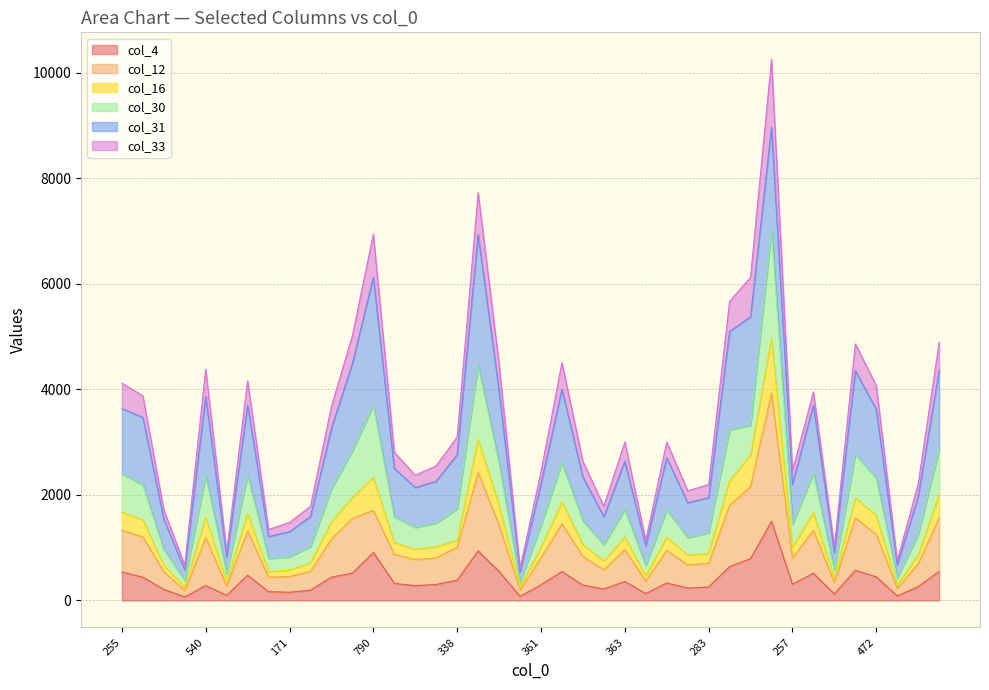

Is it true that col_33 equals 4161 at 444?

True